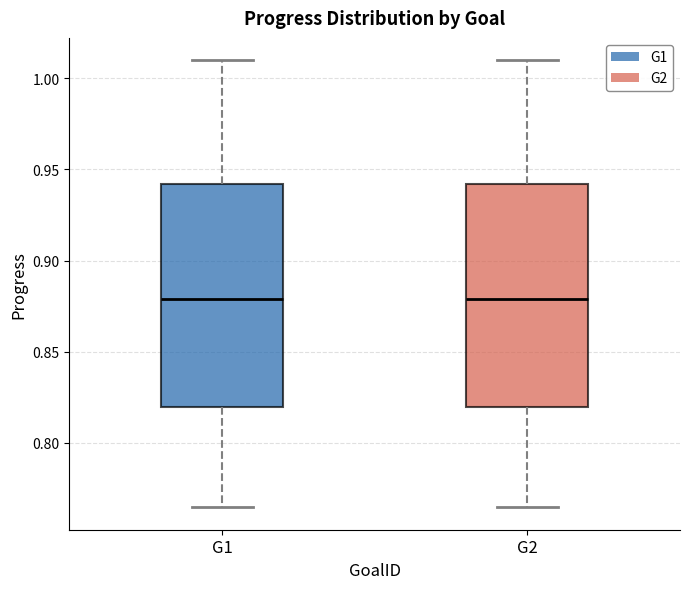

Where does the median line of the box for G1 sit on the y-axis? The values are not printed on the chart, so give them approximately, as read against the axis.

0.880